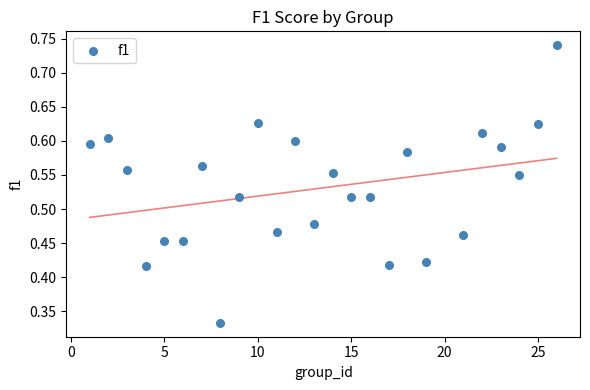

What is the range of X values (max minus min)?

25.0